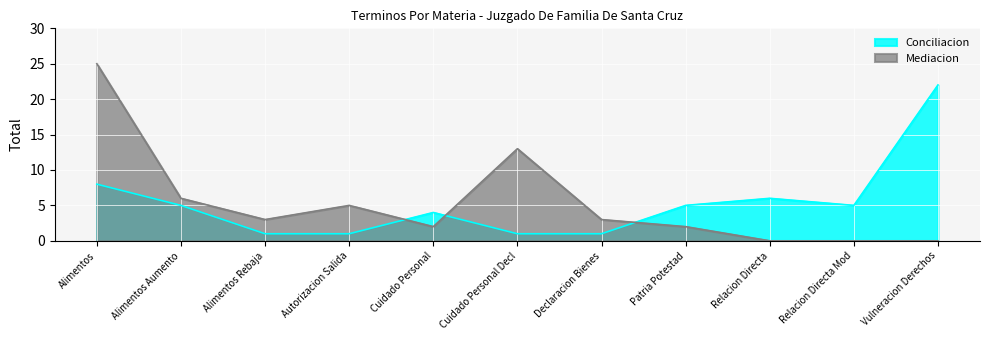

What is the difference between the values at Vulneracion Derechos and Alimentos?

14